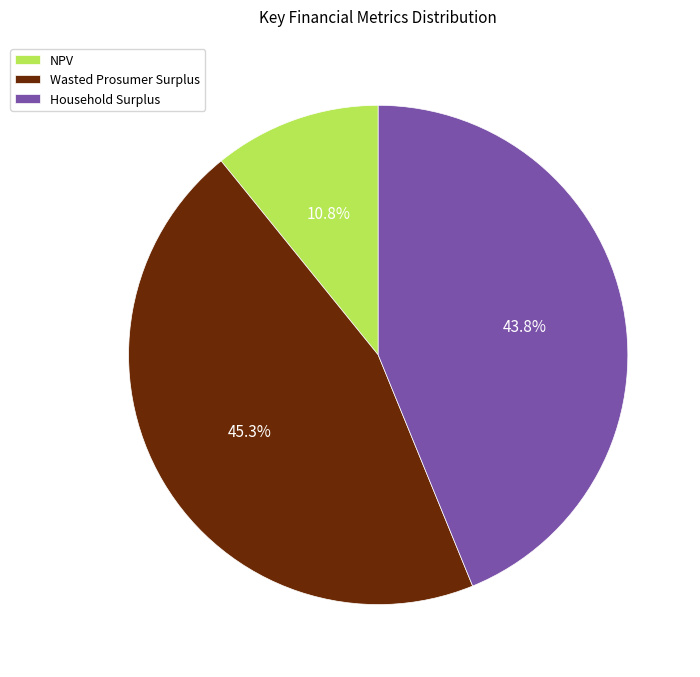

To the nearest percent, what is the combined percentage of Wasted Prosumer Surplus and NPV?

56%